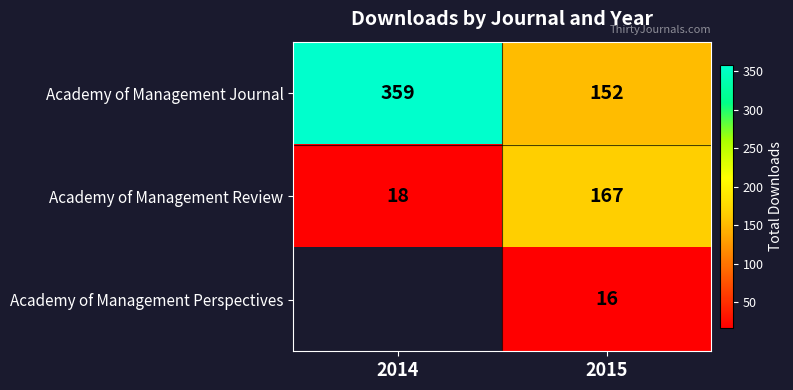

At which label does Academy of Management Journal reach its minimum?

2015